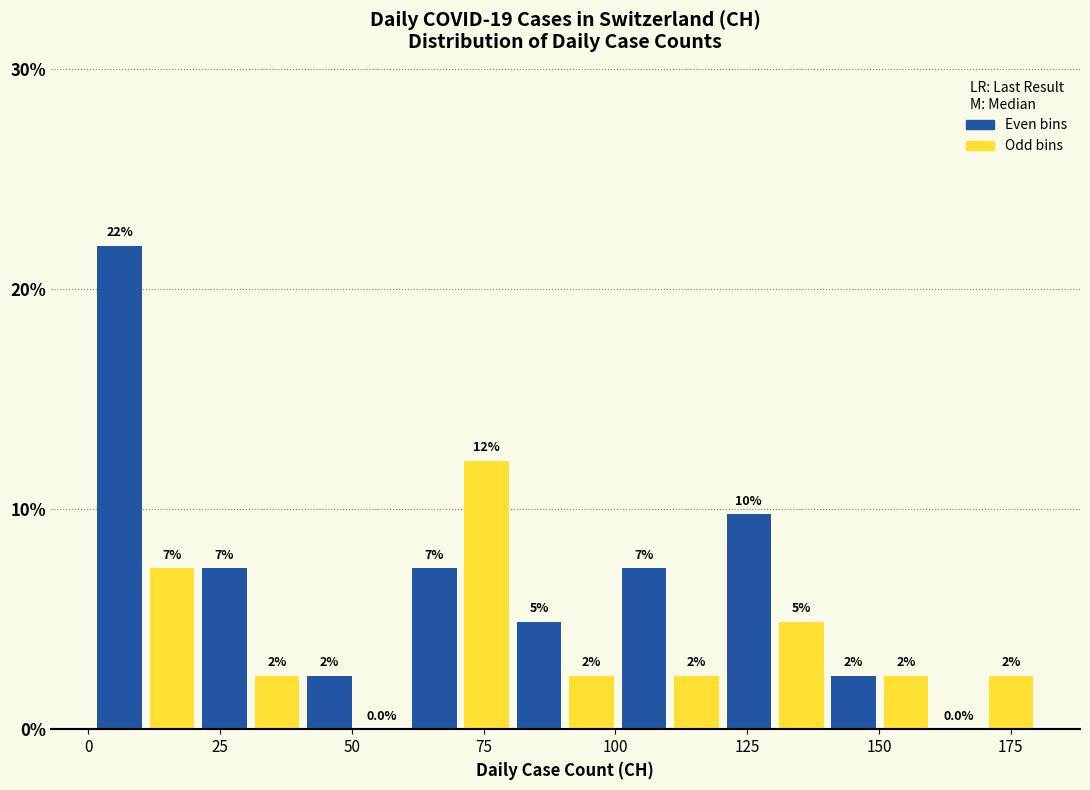

Around what value on the x-axis is the tallest bar? Give the approximate position of its centre, as read against the axis.

5